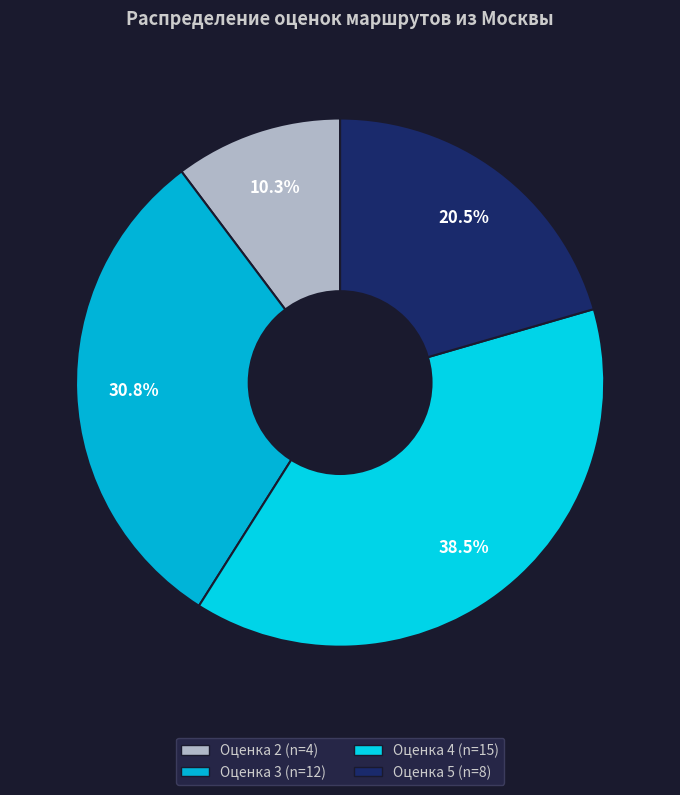

To the nearest percent, what is the difference between the largest and smallest slice percentages?

28%